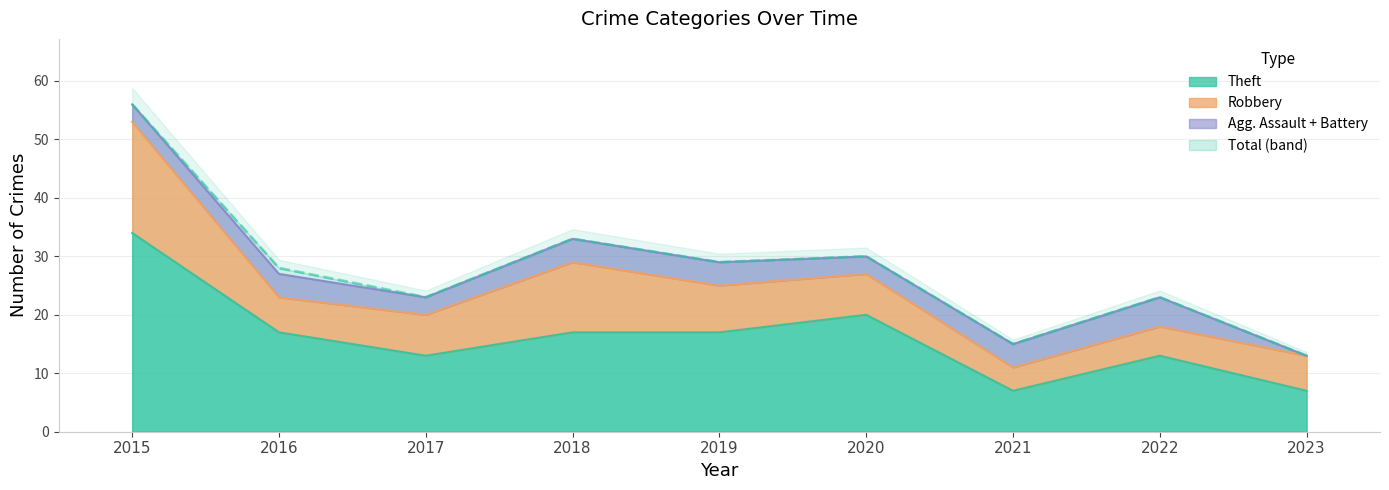

True or false: Total and Aggravated Assault cross at least once.

False